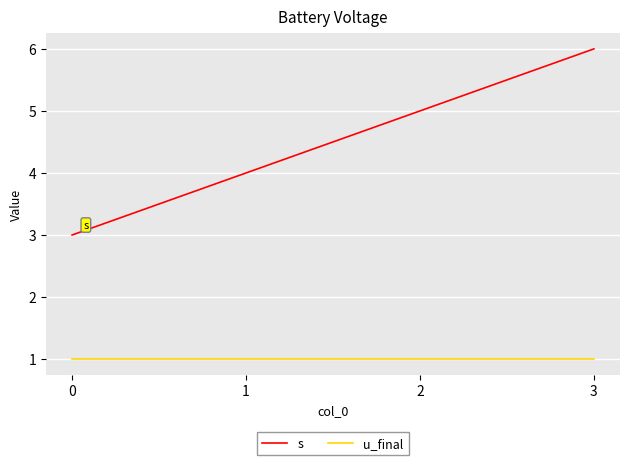

At 1, list the series in order from smallest to largest.

u_final, s